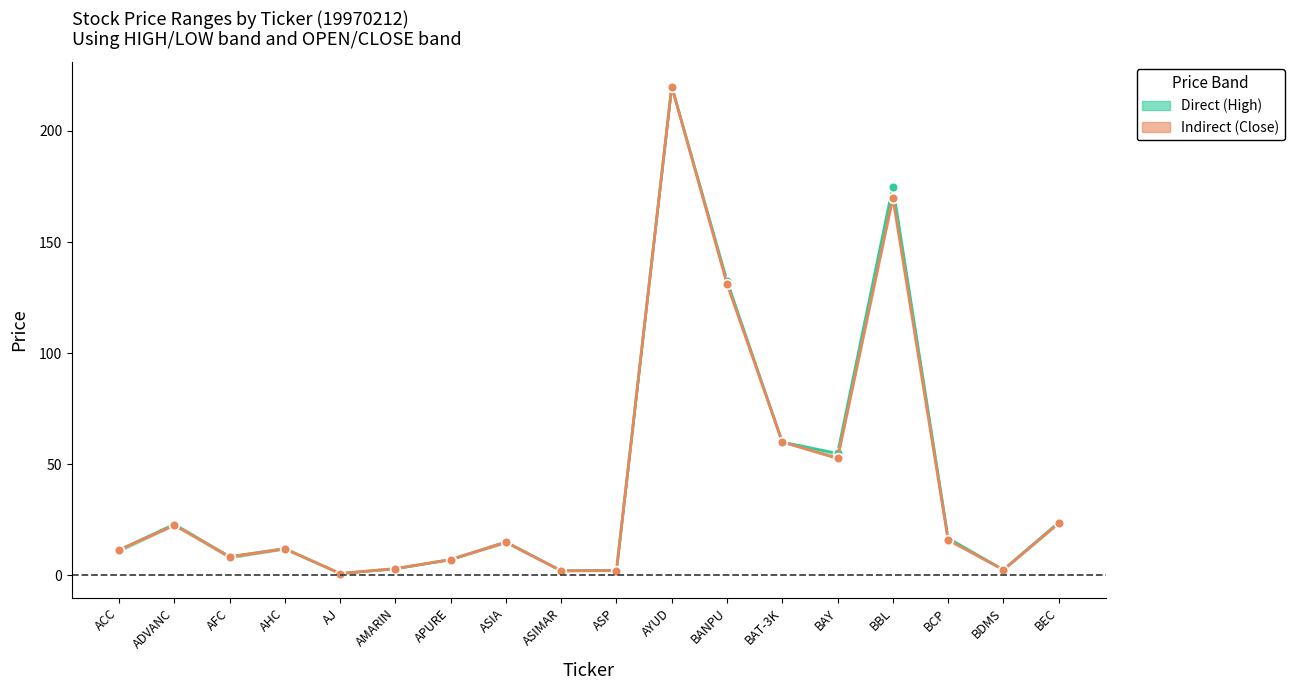

Reading left to right, transcribe all the data shown in this chart.

HIGH: 11.4	23.0	8.4	12.0	0.8	3.0	7.1	15.0	2.1	2.3	220.0	132.5	60.0	54.9	175.0	16.8	2.5	23.8
CLOSE: 11.4	22.6	8.4	12.0	0.8	3.0	7.1	15.0	2.0	2.2	220.0	131.2	60.0	52.7	170.0	16.0	2.5	23.4